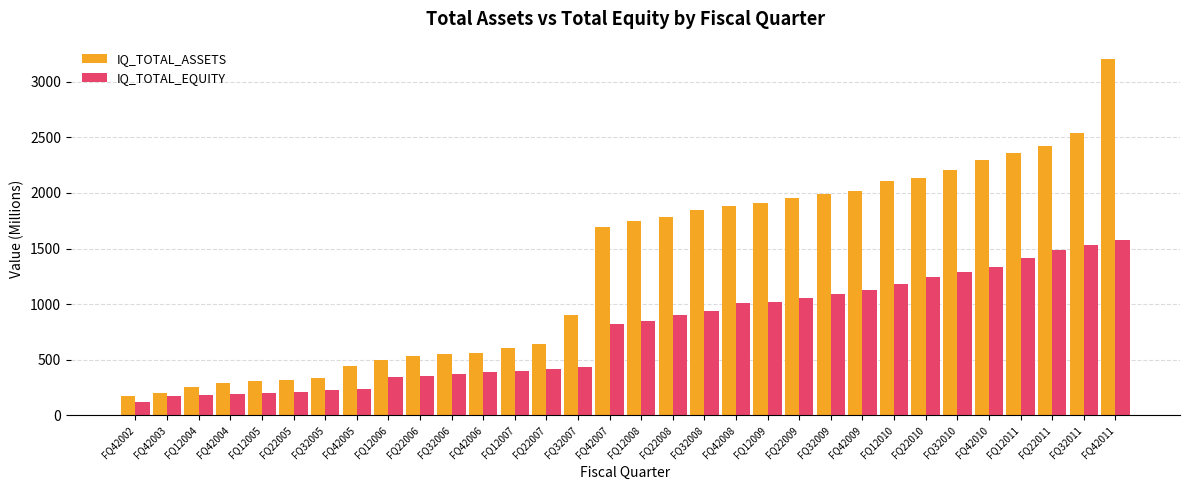

List the series in order of their overall mean, lowest first.

IQ_TOTAL_EQUITY, IQ_TOTAL_ASSETS